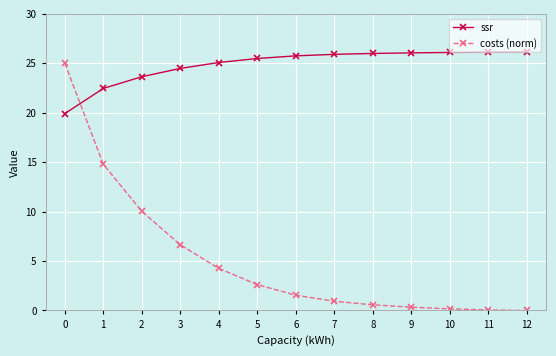

At how many categories does at least one series exceed 24?

11